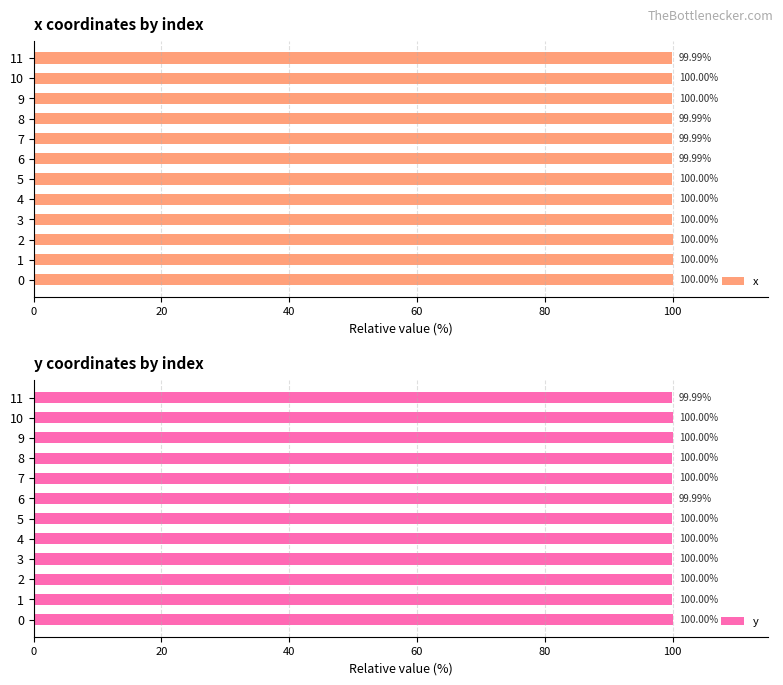

What is the average value of the x series?

100.0